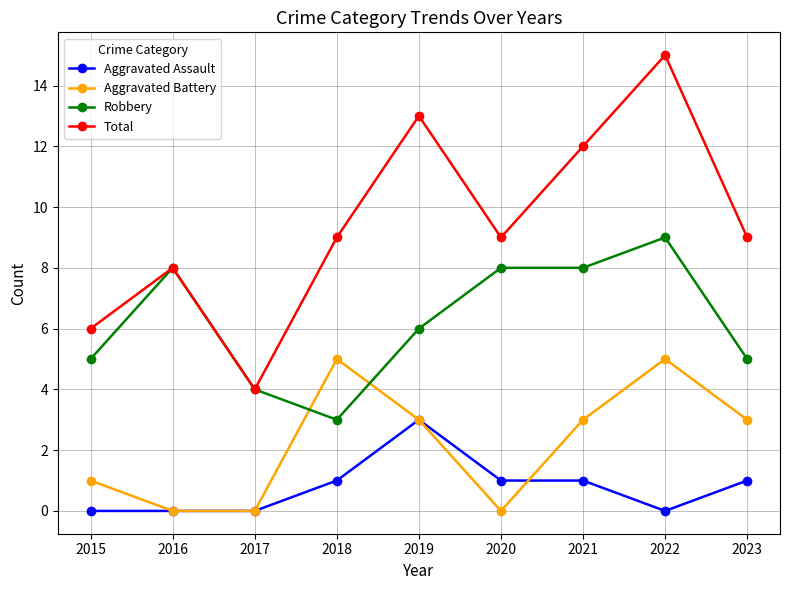

Rank the series by their average value, from highest to lowest.

Total, Robbery, Aggravated Battery, Aggravated Assault